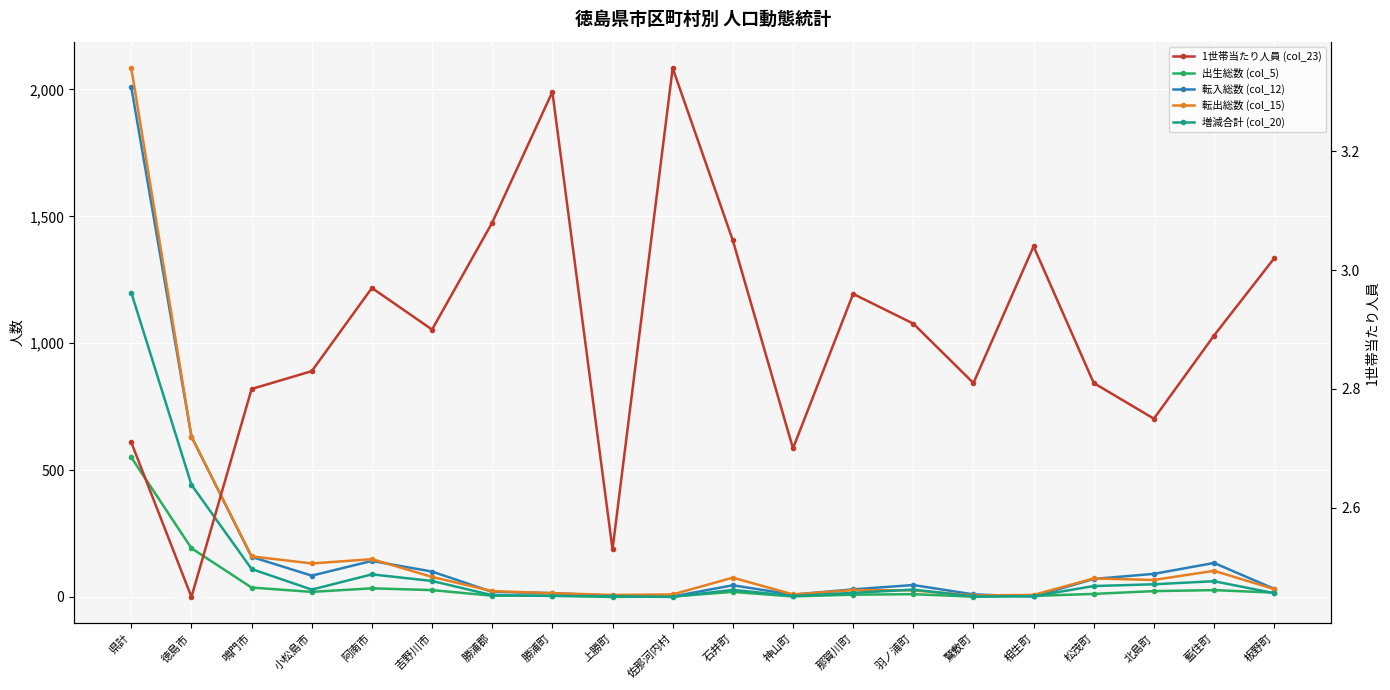

True or false: 1世帯当たり人員 (col_23) has a value of 3.0 at 石井町.

True